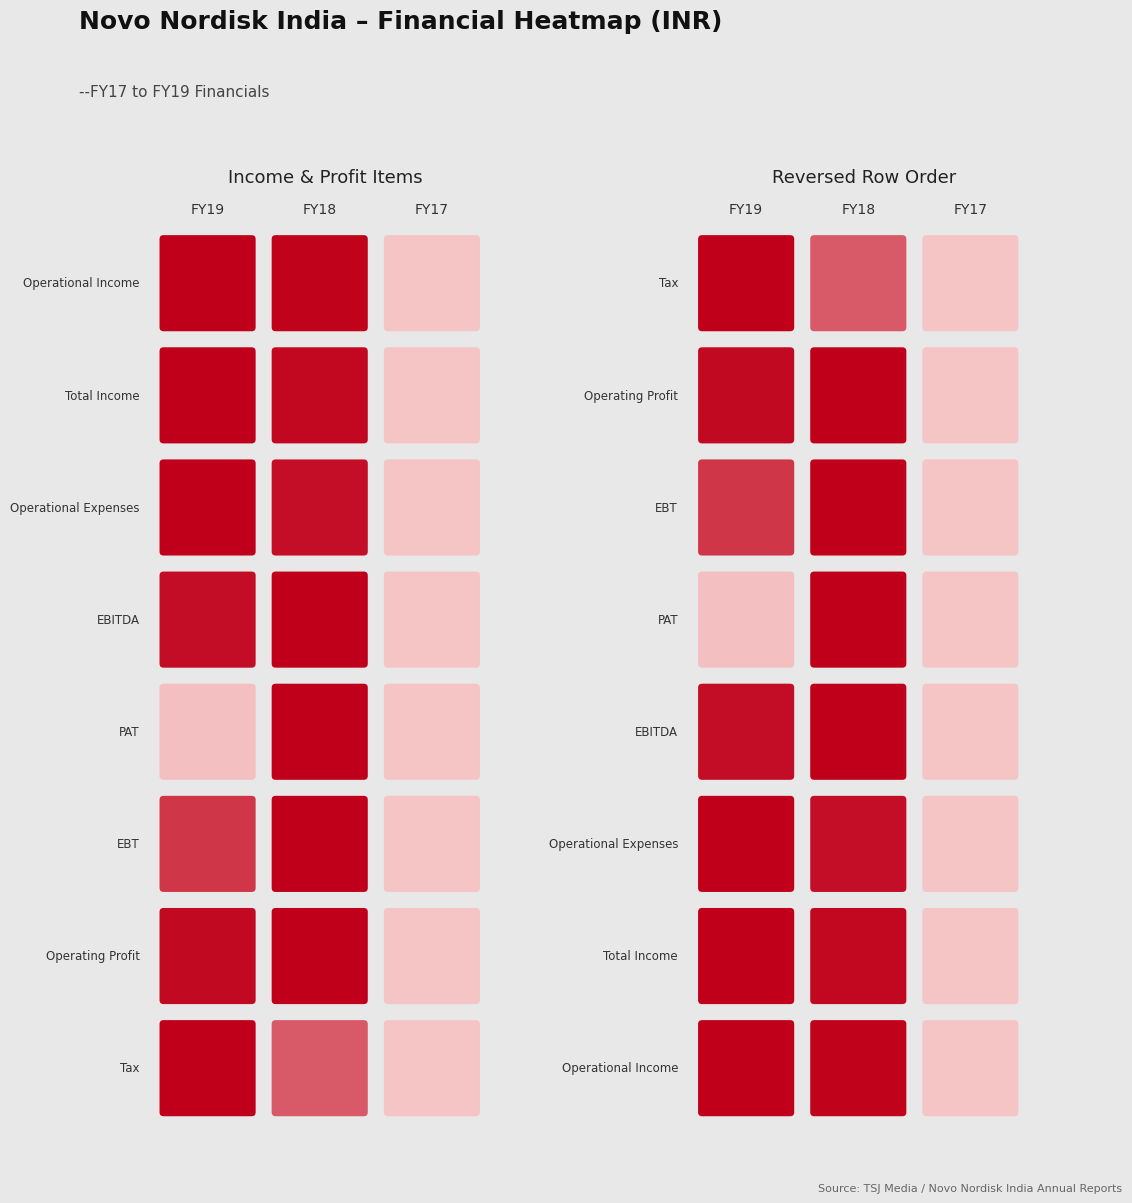

Is the value of Operating Profit at FY17 greater than the value of Tax at FY17?

No